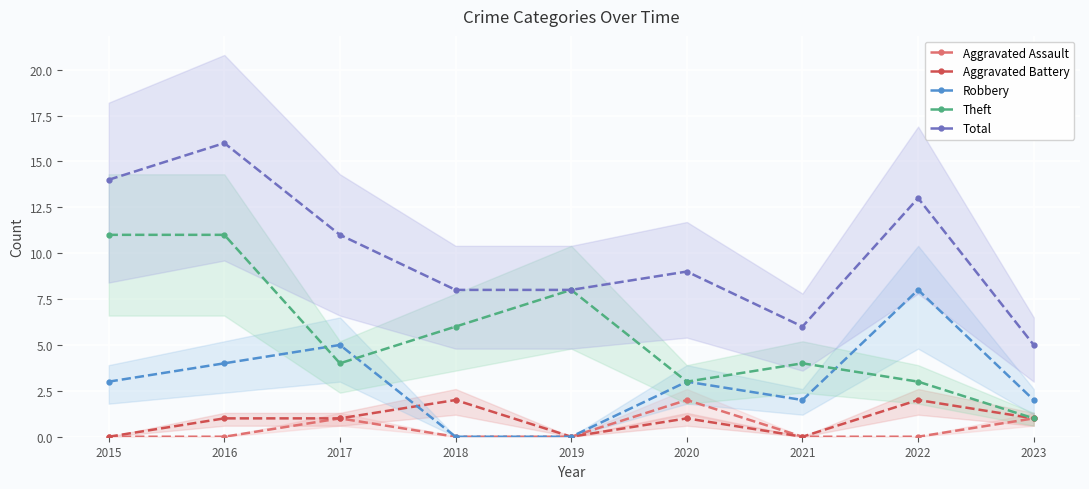

What is the difference between the highest and lowest values at 2018?

8